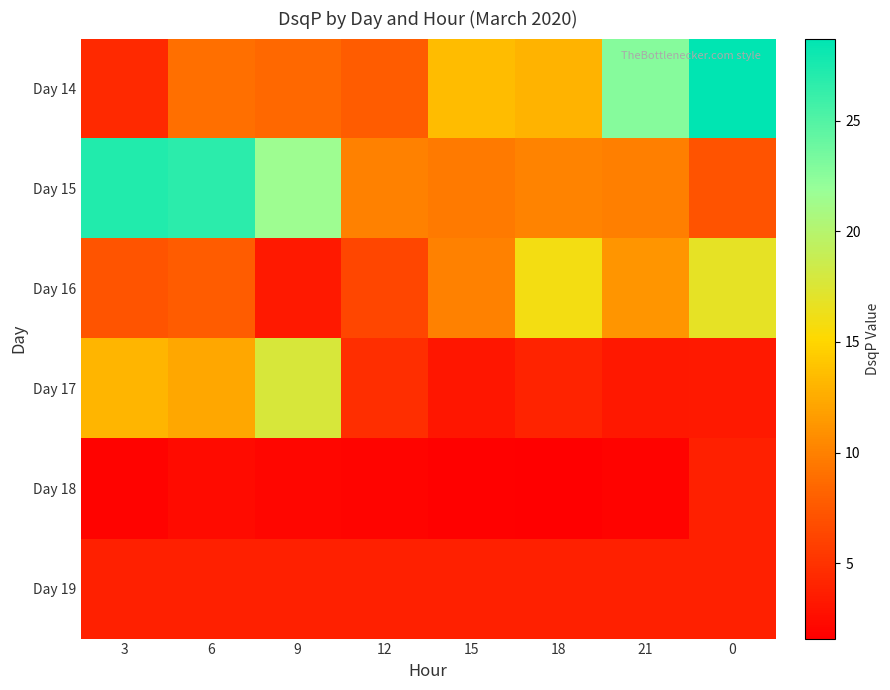

What is the spread (max minus min) of values at 12?

8.1